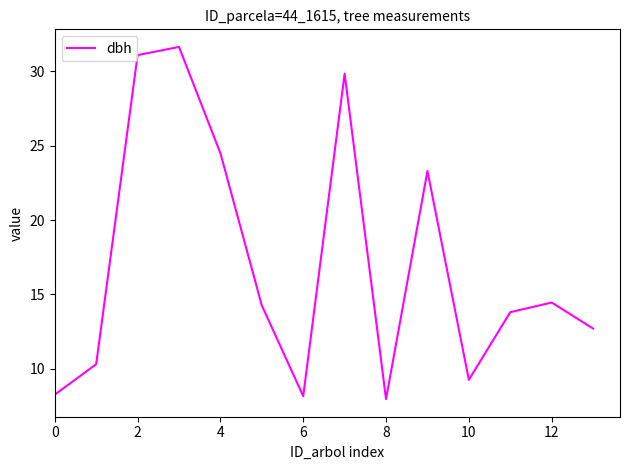

Count the number of categories in the chart.

14